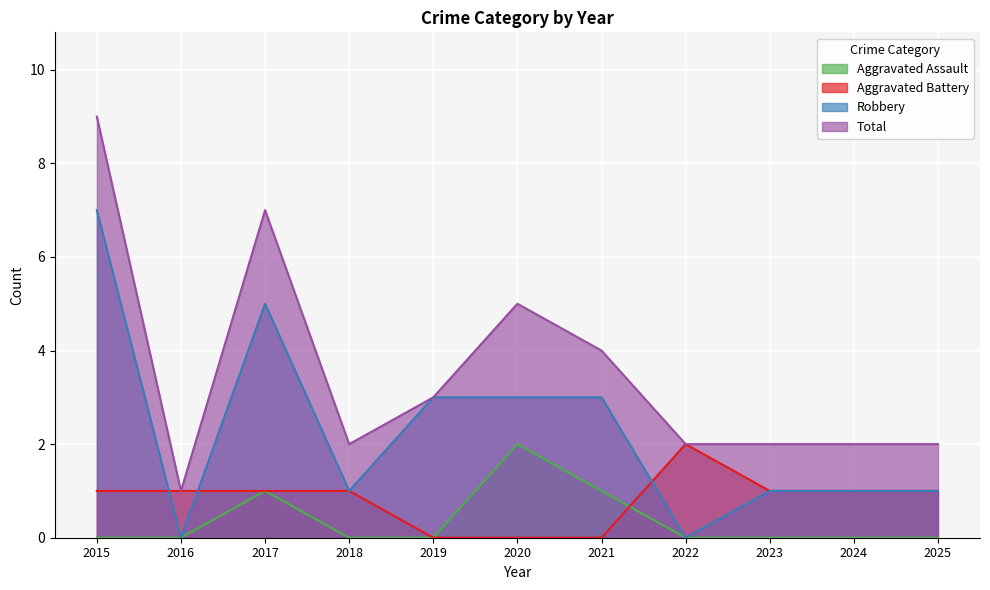

True or false: Robbery and Total intersect in this chart.

False